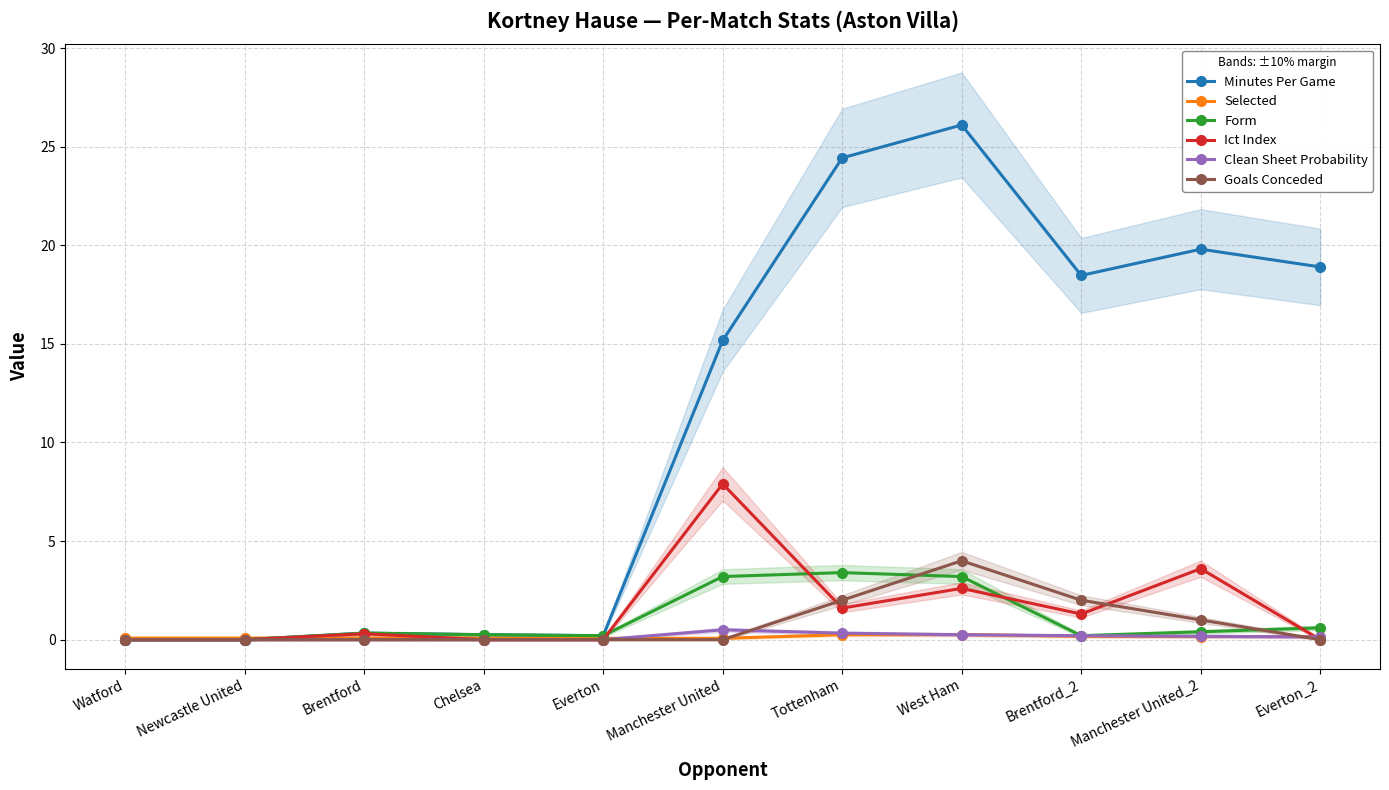

List the series in order of their peak value, highest first.

Minutes Per Game, Ict Index, Goals Conceded, Form, Clean Sheet Probability, Selected